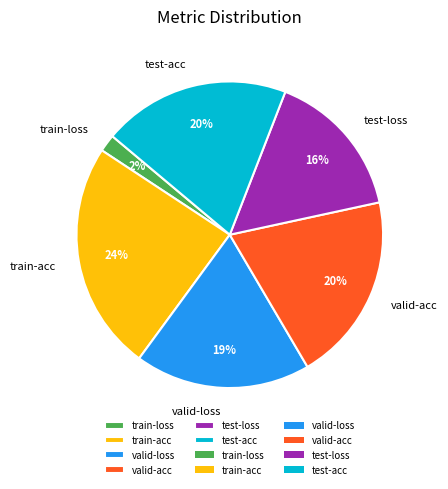

Is it true that train-acc is 37% of the pie?

False